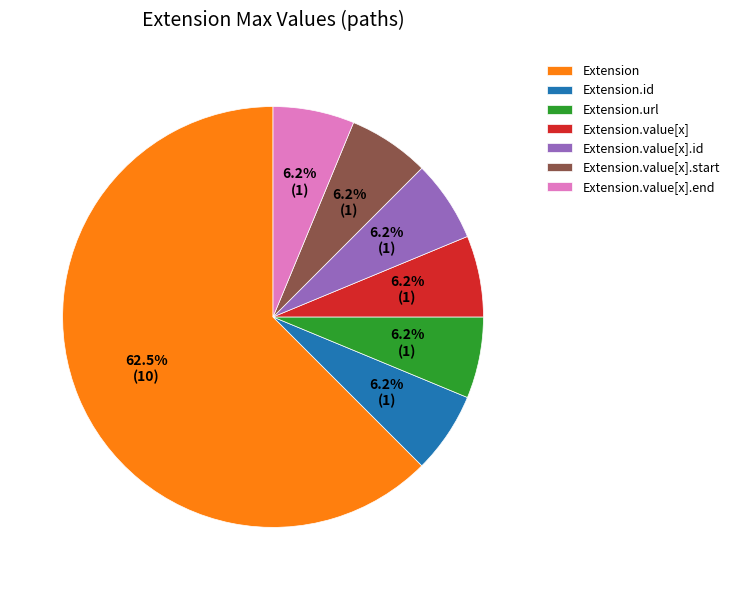

Does any single category account for the majority?

Yes